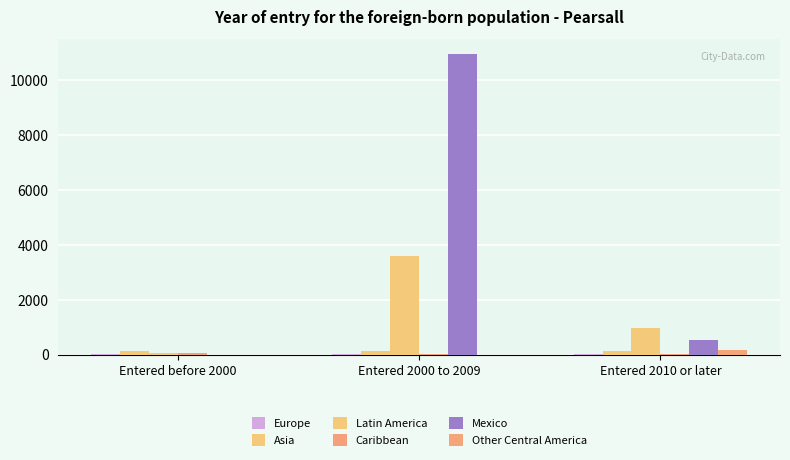

Does the chart contain stacked bars?

No